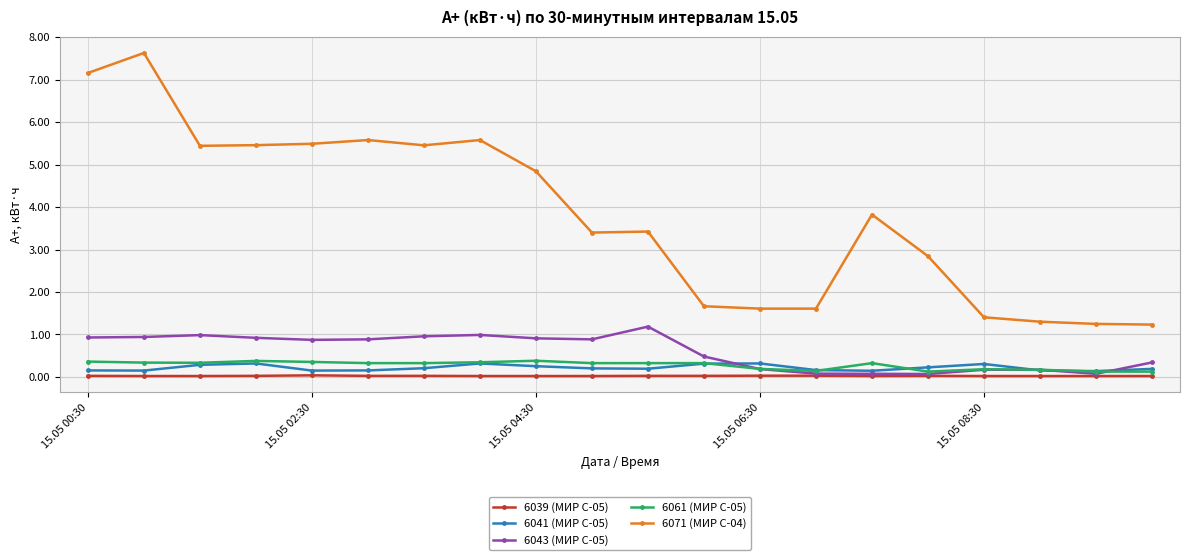

True or false: 6071 (МИР С-04) and 6041 (МИР С-05) intersect in this chart.

False